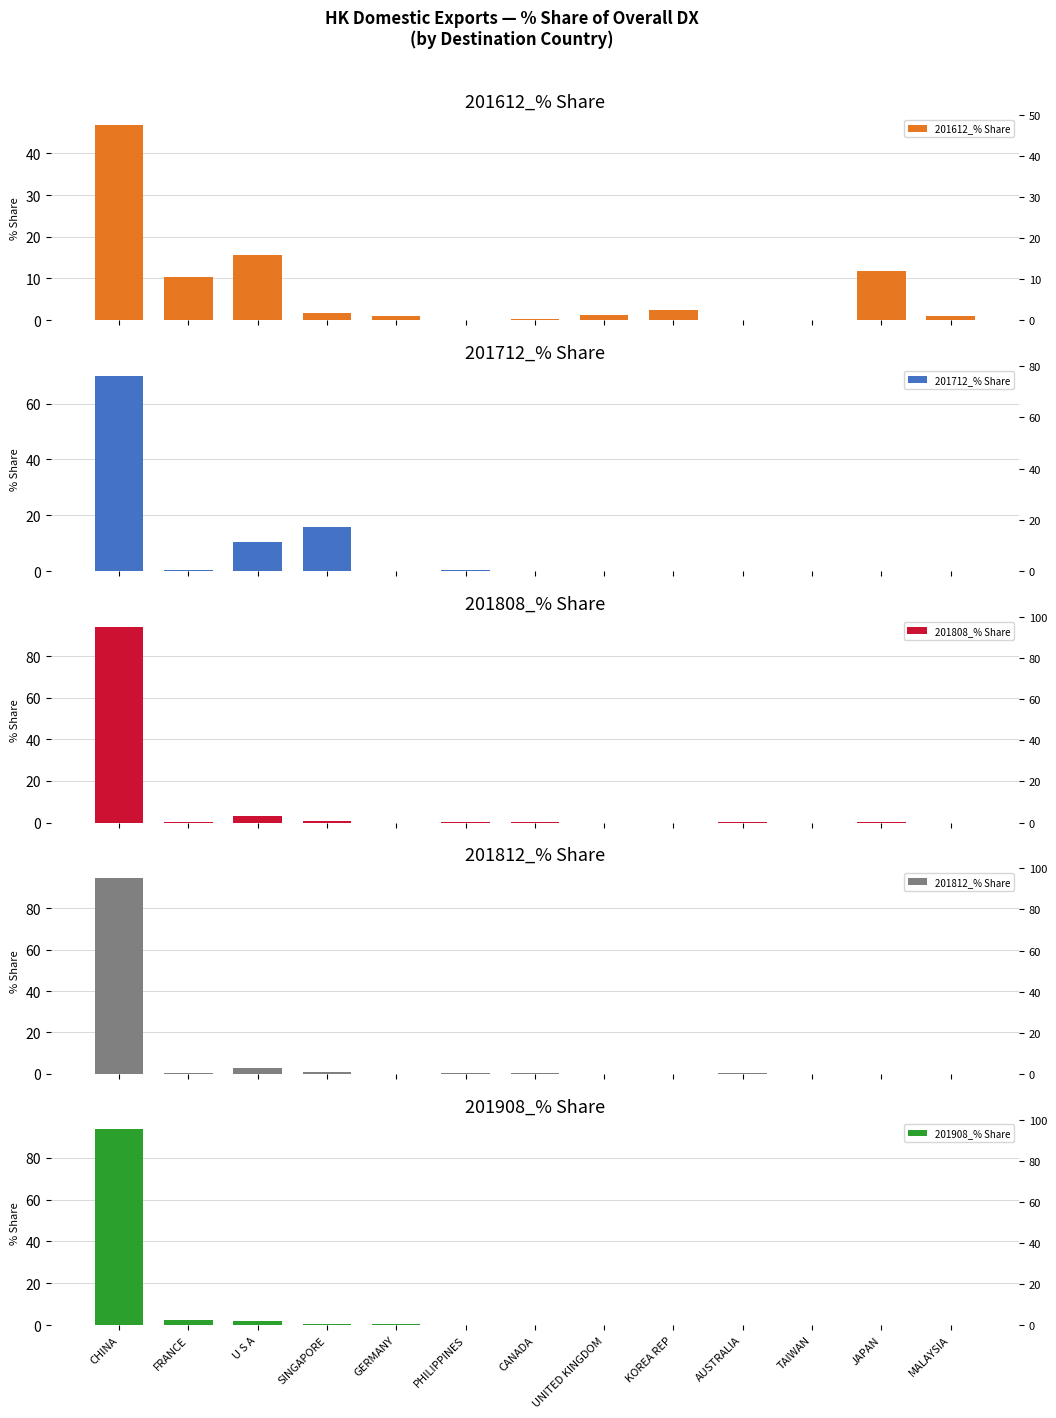

Rank the series at SINGAPORE from lowest to highest value.

201908_% Share, 201812_% Share, 201808_% Share, 201612_% Share, 201712_% Share